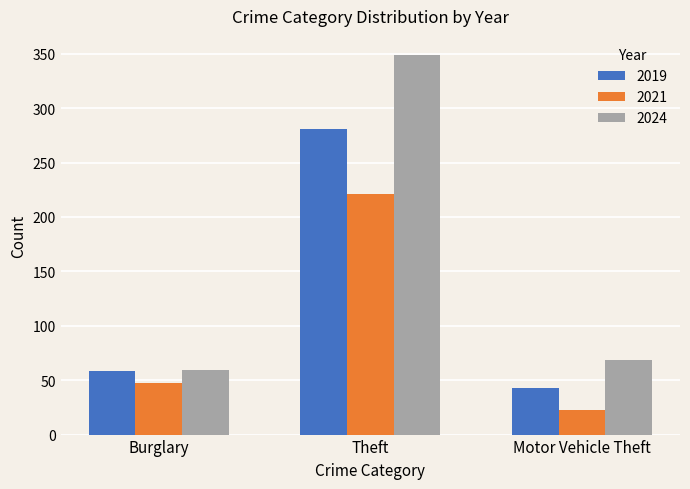

What is the approximate value of 2021 at Theft?

221